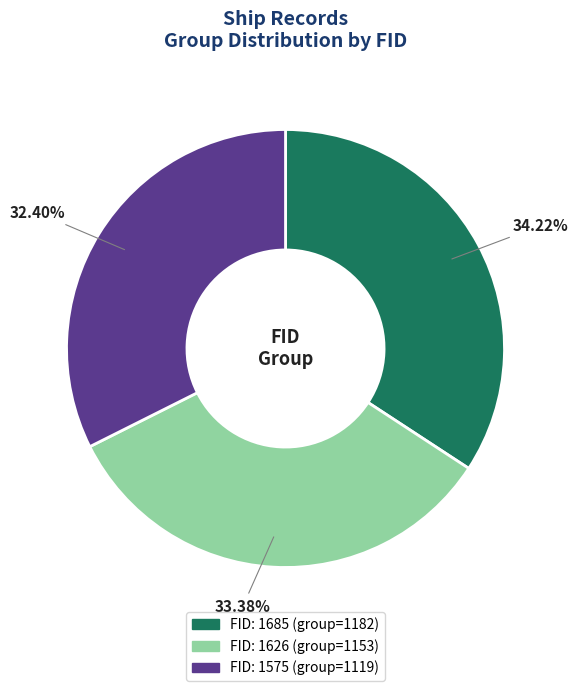

Does any single category account for the majority?

No